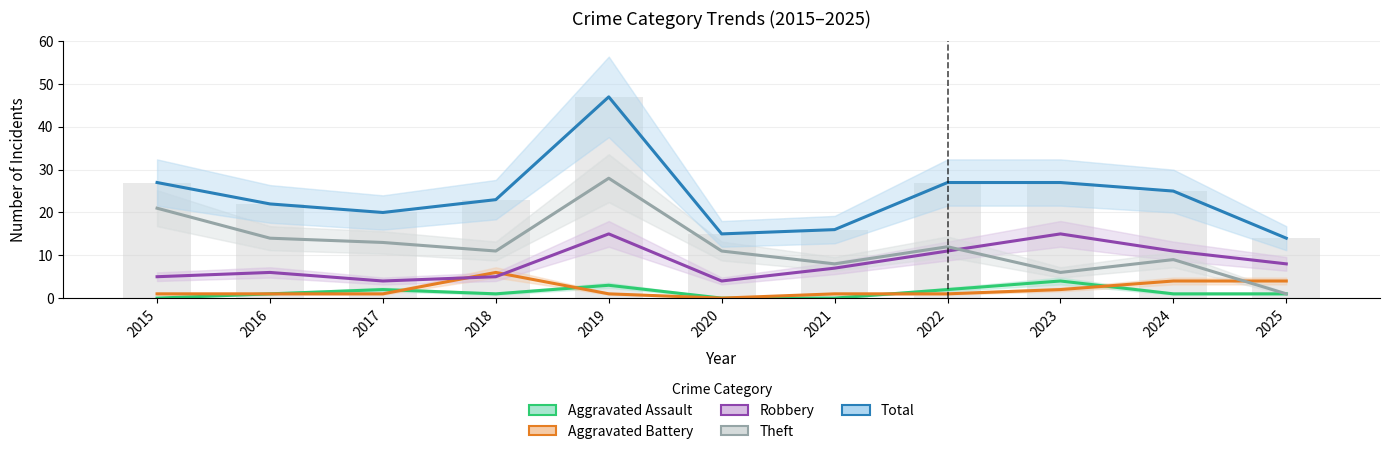

Rank the categories by Theft value from lowest to highest.

2025, 2023, 2021, 2024, 2018, 2020, 2022, 2017, 2016, 2015, 2019